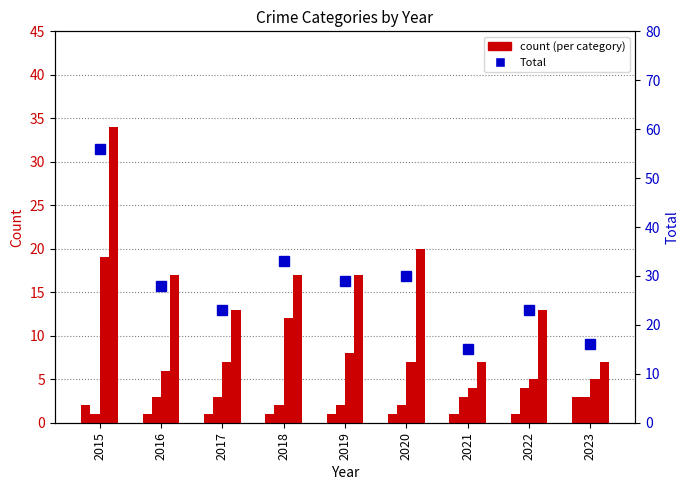

Which label corresponds to the smallest value in the chart?

2016